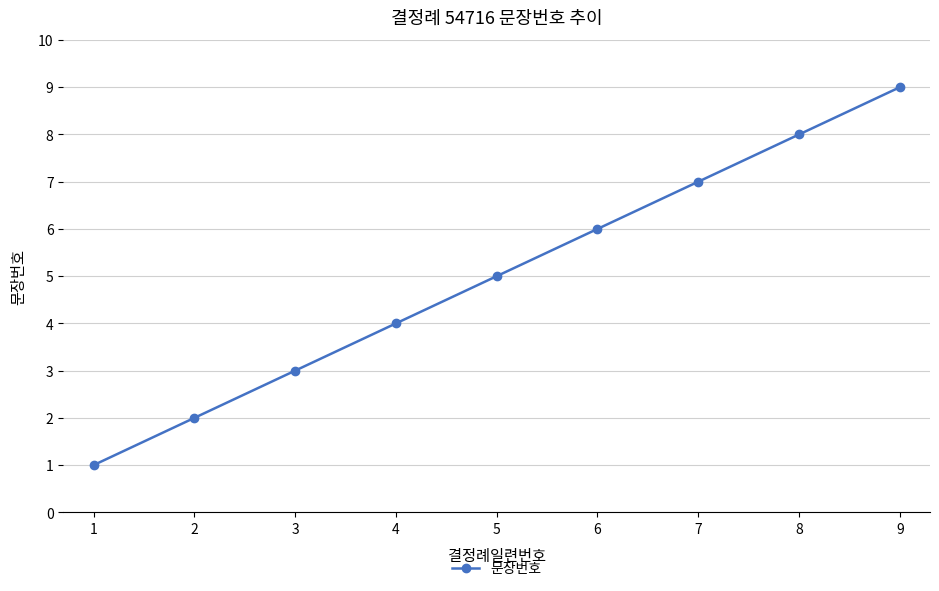

True or false: there are more than 1 points higher than both neighbors.

False